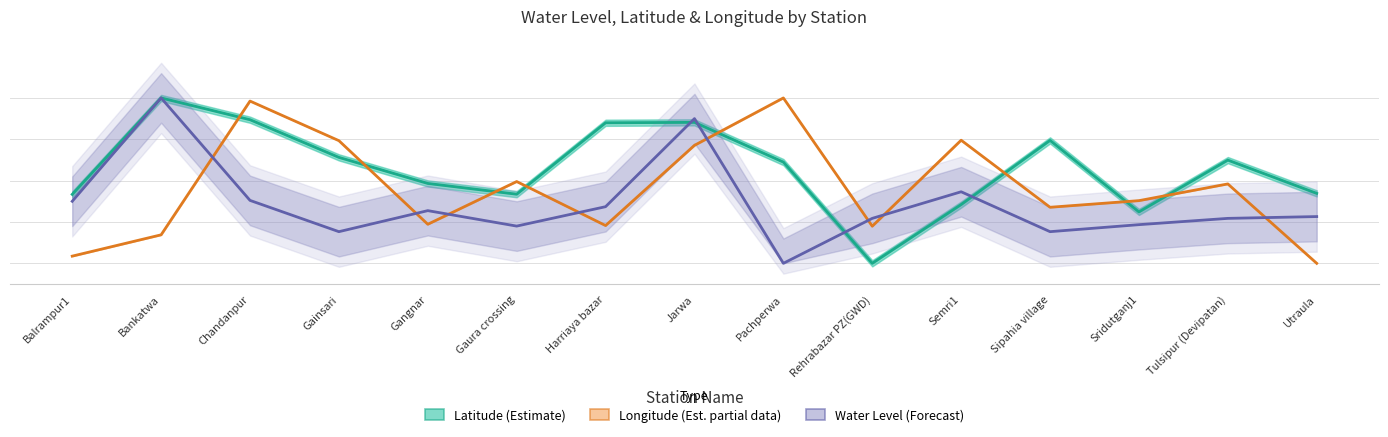

At which label does Longitude (Estimate based on partial data) first exceed 3?

Chandanpur